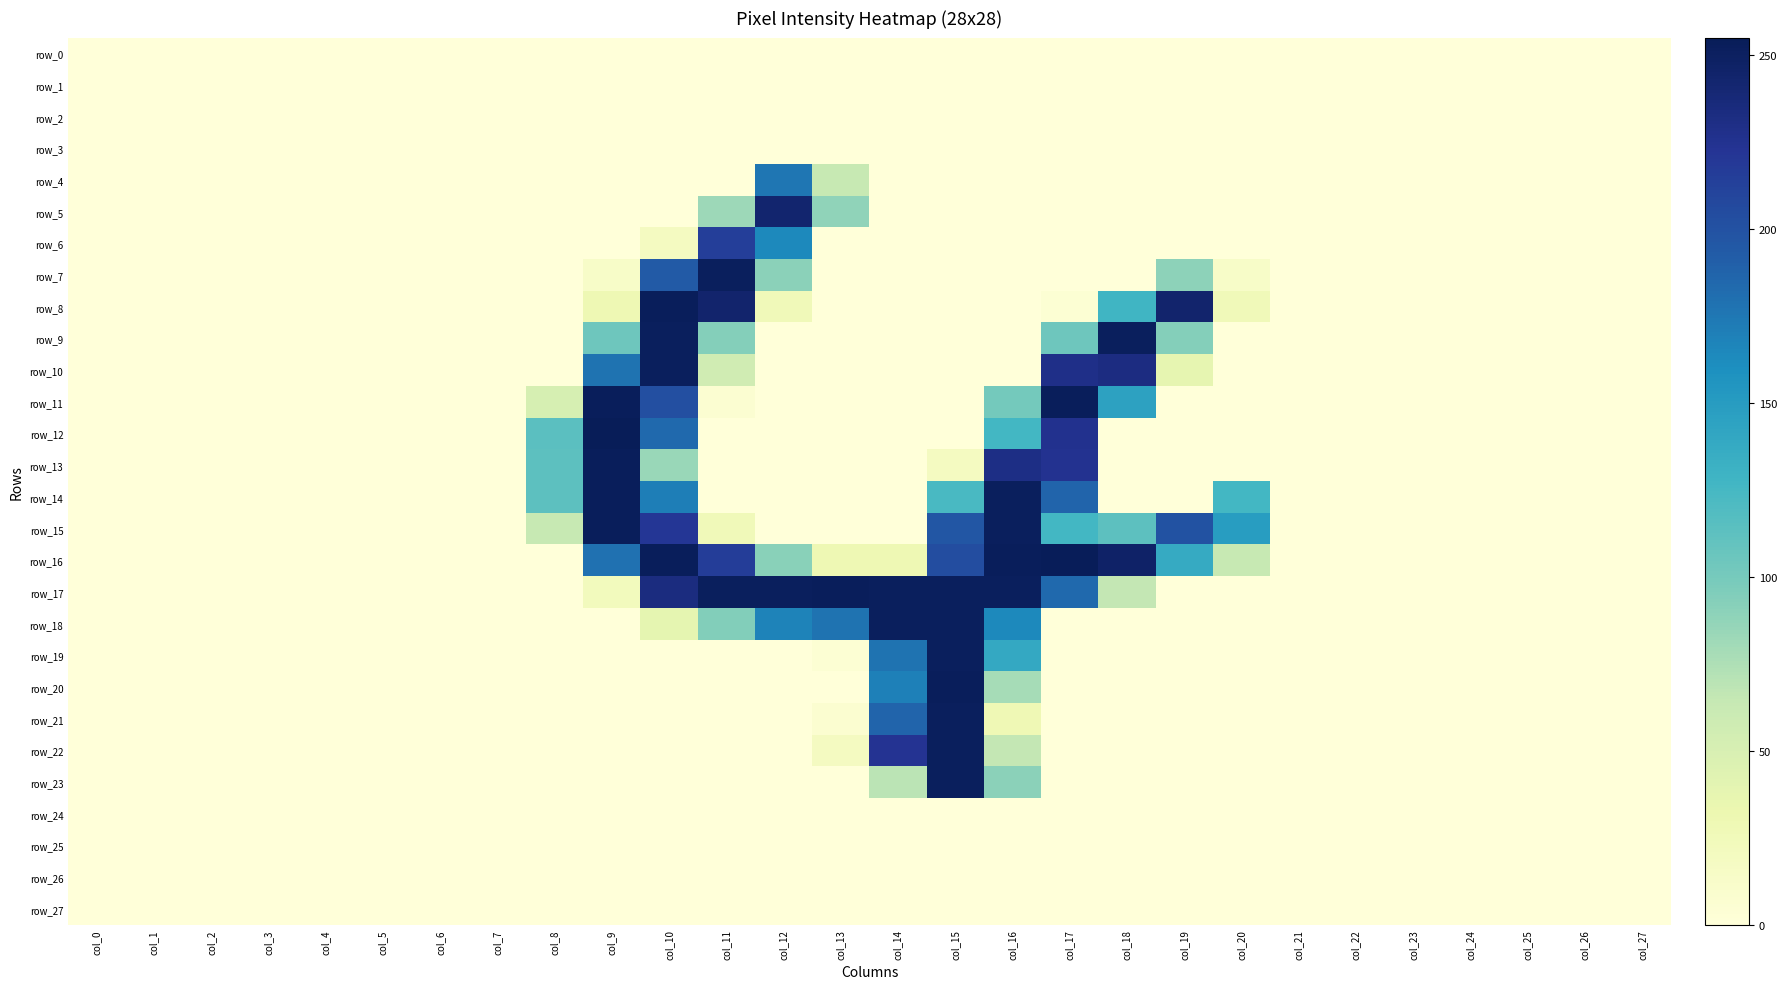

At which label is row_8 closest to 126?

col_18